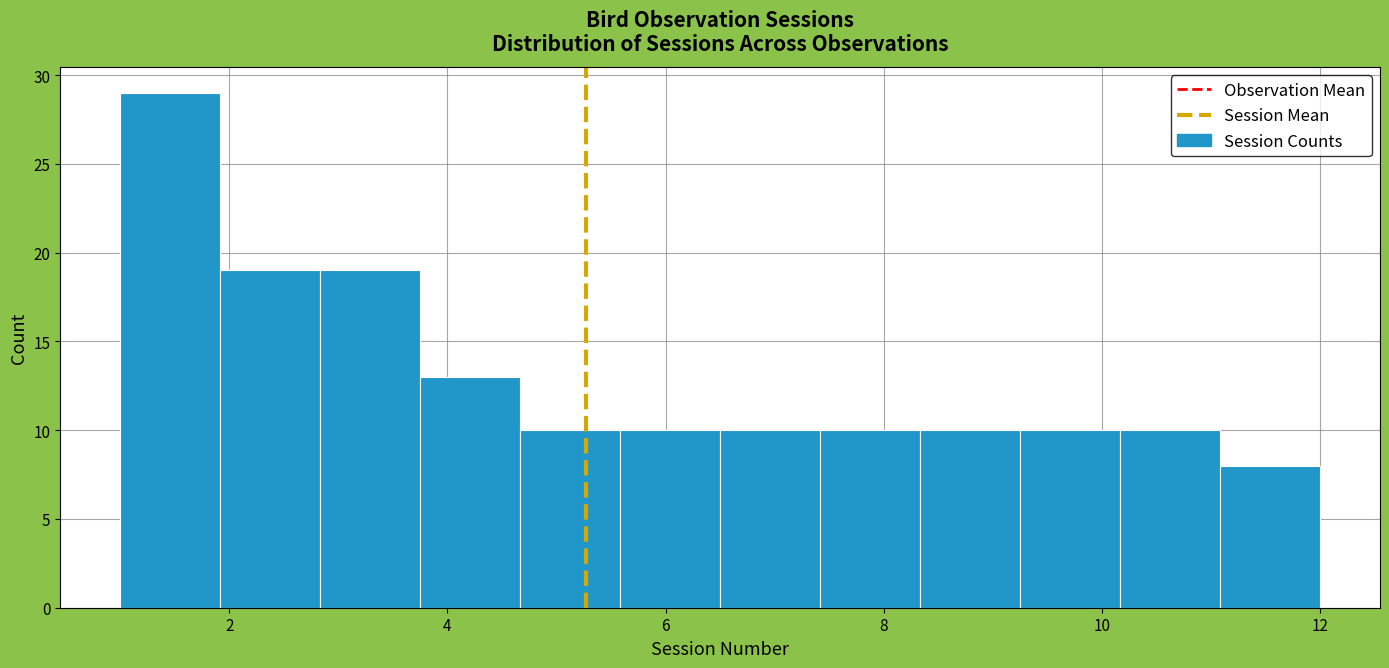

Reading left to right, transcribe this chart: for each bar, give the range it covers on the x-axis and its height. Neither the bar edges nor the heights are printed on the chart, so give them approximately, as read against the axes.

1.0 to 2.0: 29
2.0 to 2.8: 19
2.8 to 3.8: 19
3.8 to 4.6: 13
4.6 to 5.6: 10
5.6 to 6.6: 10
6.6 to 7.4: 10
7.4 to 8.4: 10
8.4 to 9.2: 10
9.2 to 10.2: 10
10.2 to 11.0: 10
11.0 to 12.0: 8